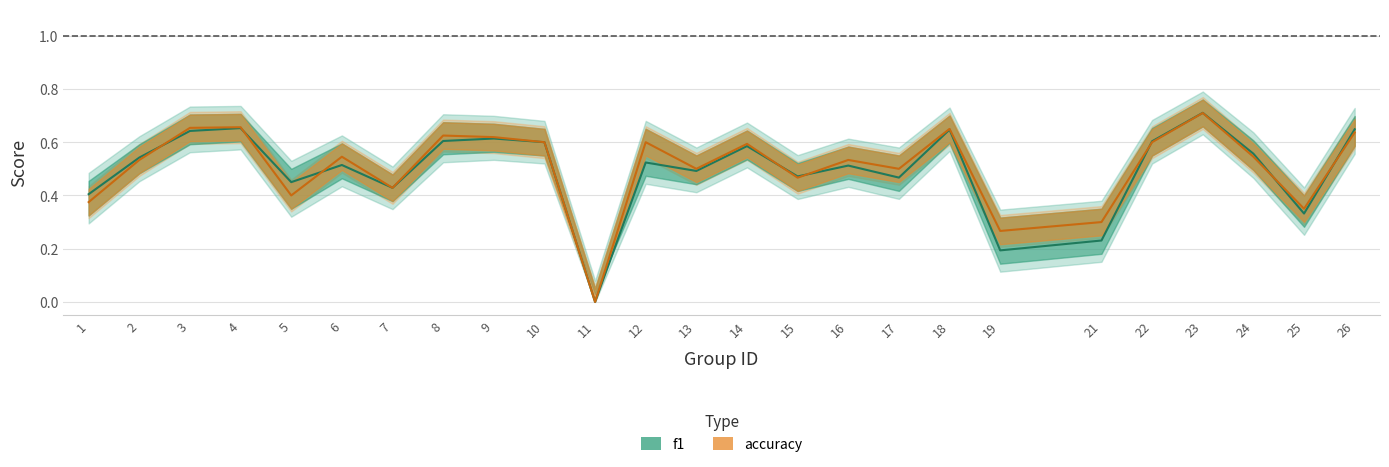

At which category does the chart reach its minimum across all series?

11